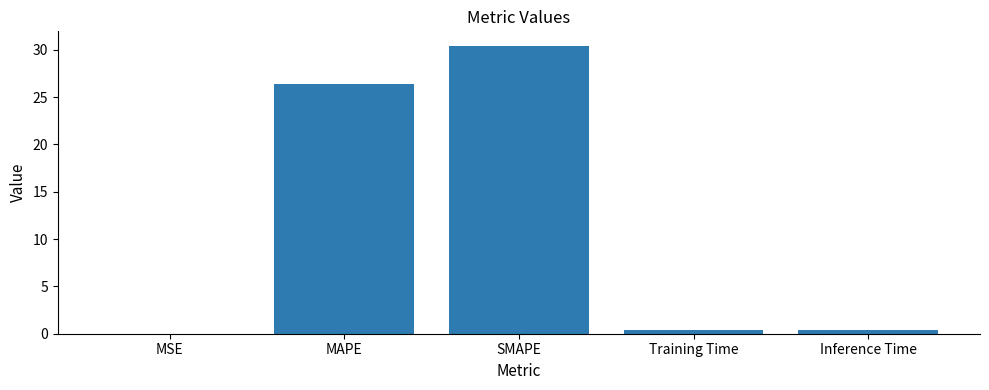

The value at MSE is 0.0. True or false?

True